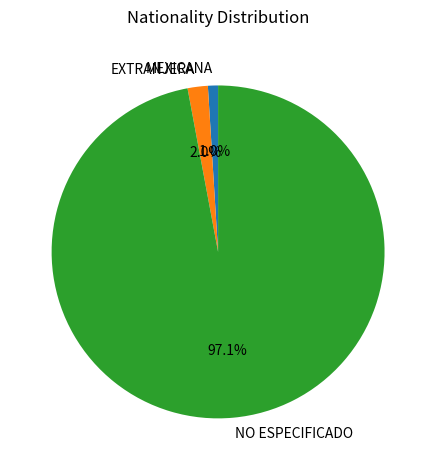

What percentage do NO ESPECIFICADO and EXTRANJERA together represent?

99.0%